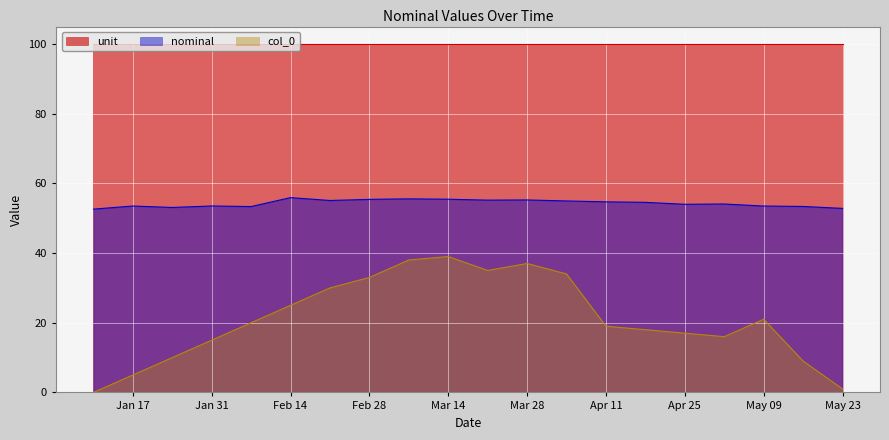

What is the difference between the second highest and second lowest values in the col_0 series?

37.0